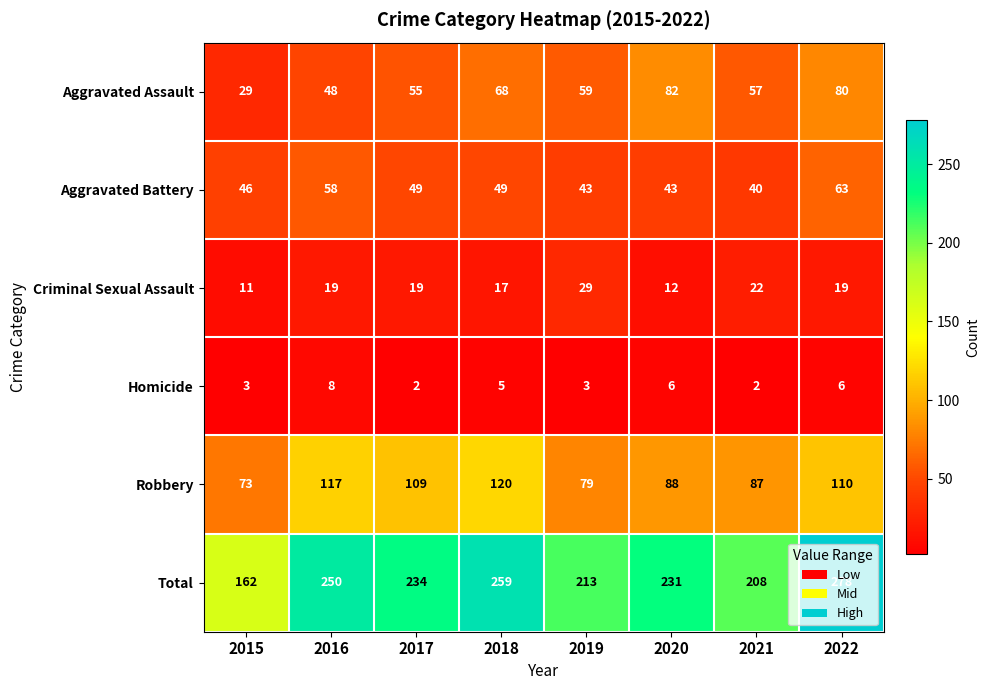

Is it true that Robbery equals 117 at 2016?

True